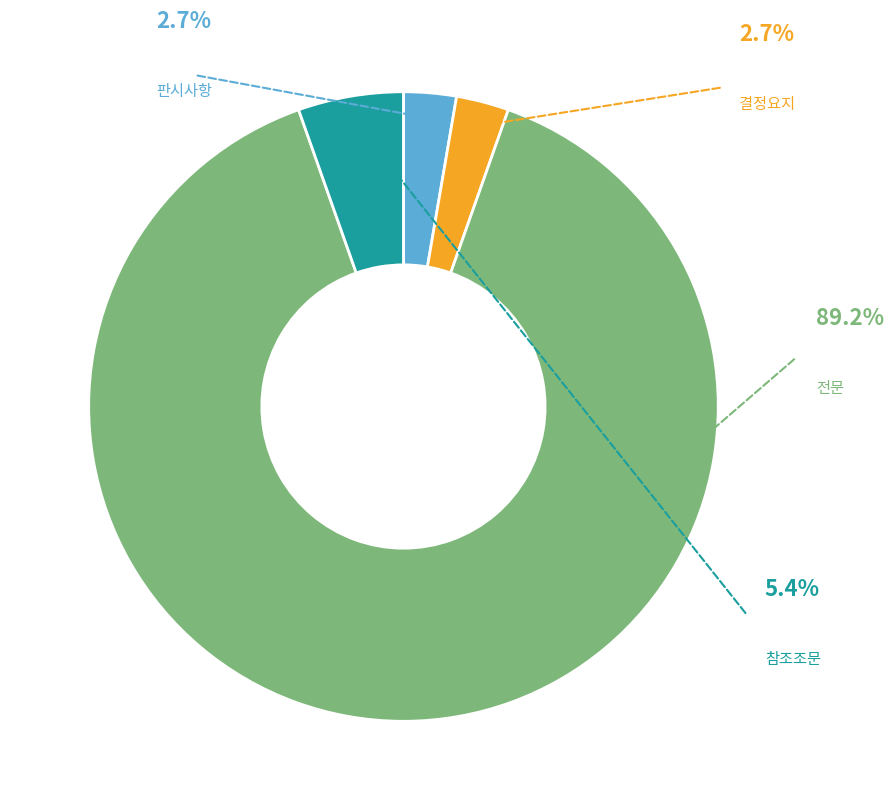

Which category has the biggest portion of the pie?

전문